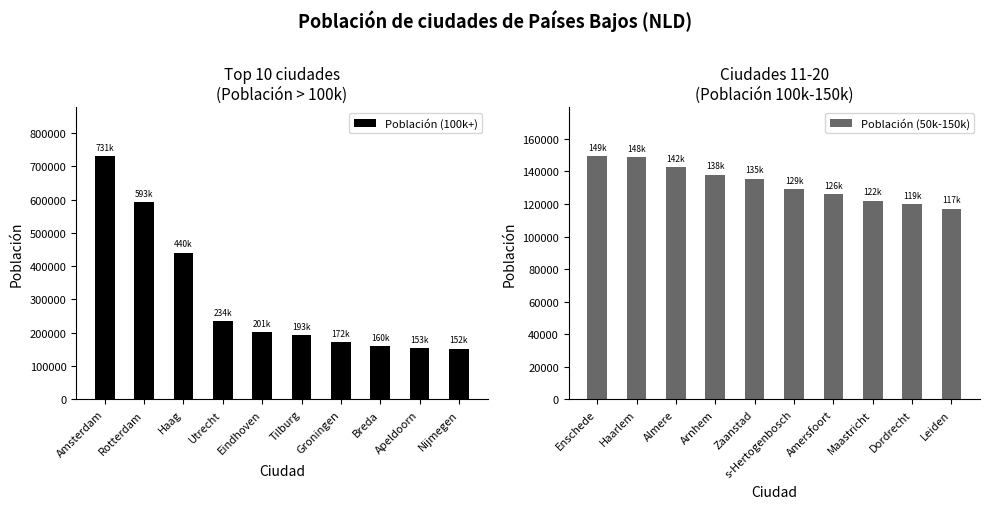

What is the value of the Población (100k+) bar at the 8th from the left?

160398